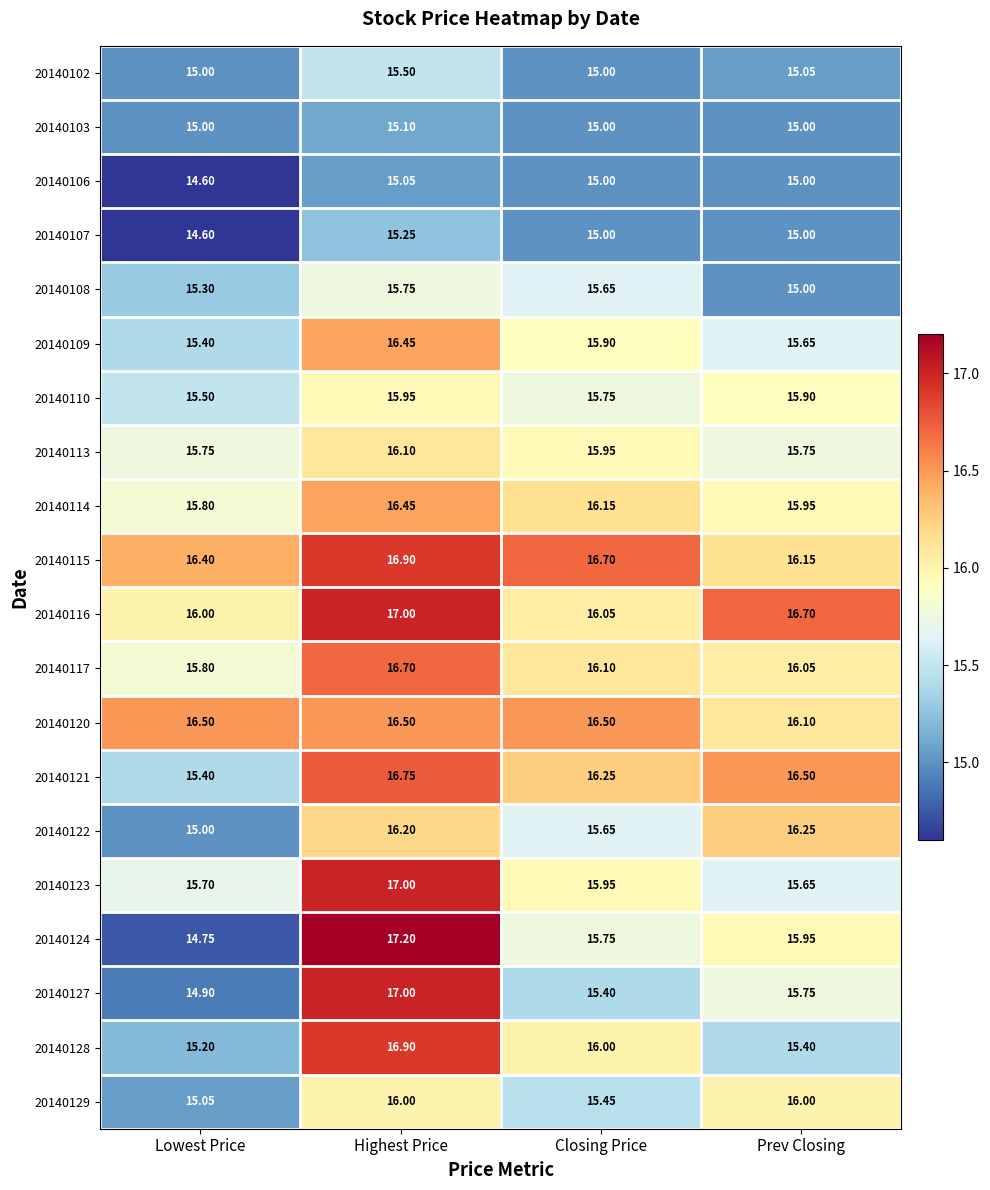

At which label does 20140124 first exceed 15?

Highest Price